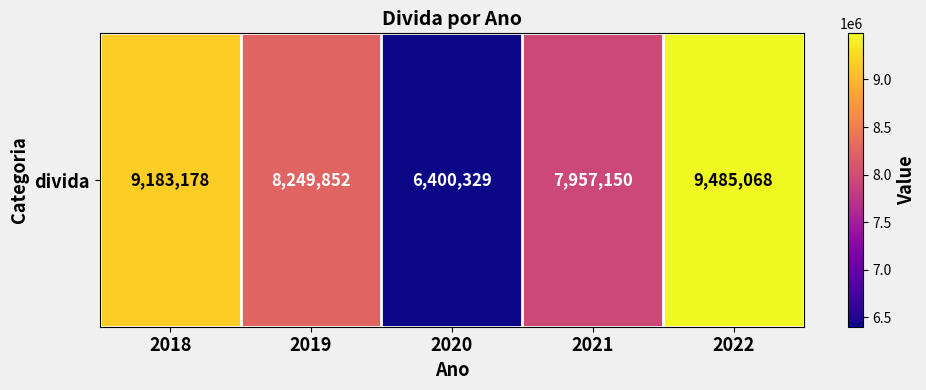

Reading right to left, extract all data points from this chart.

2022=9485068	2021=7957150	2020=6400329	2019=8249852	2018=9183178